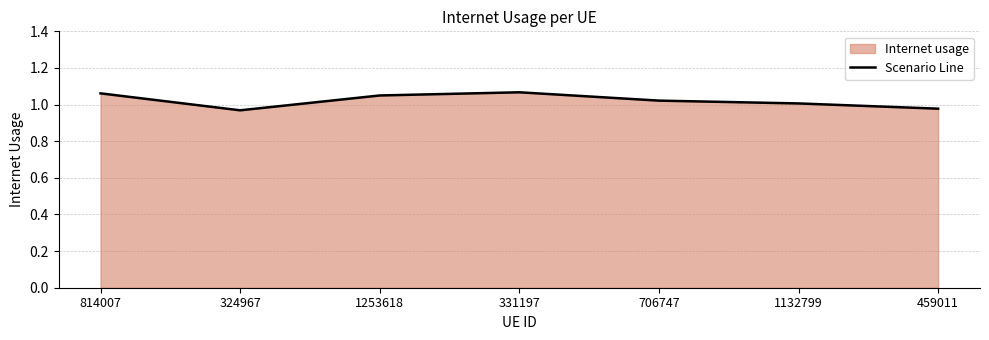

The value at 331197 is 1.1. True or false?

True